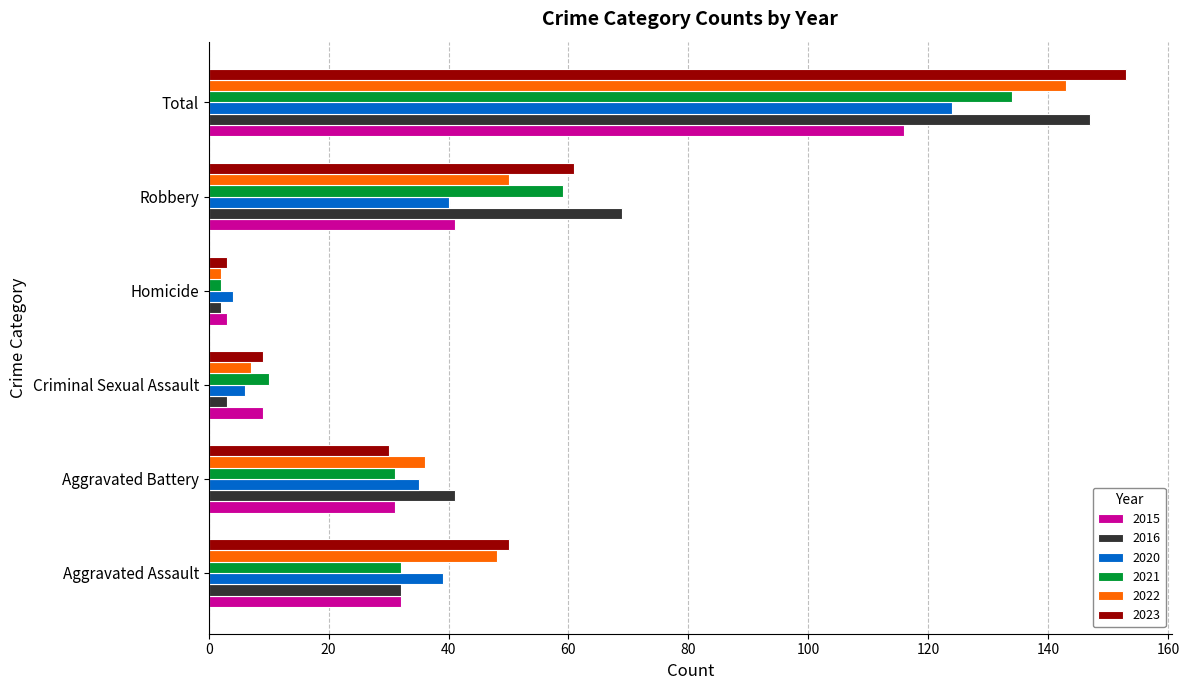

What is the difference between the maximum and second lowest values in the 2023 series?

144